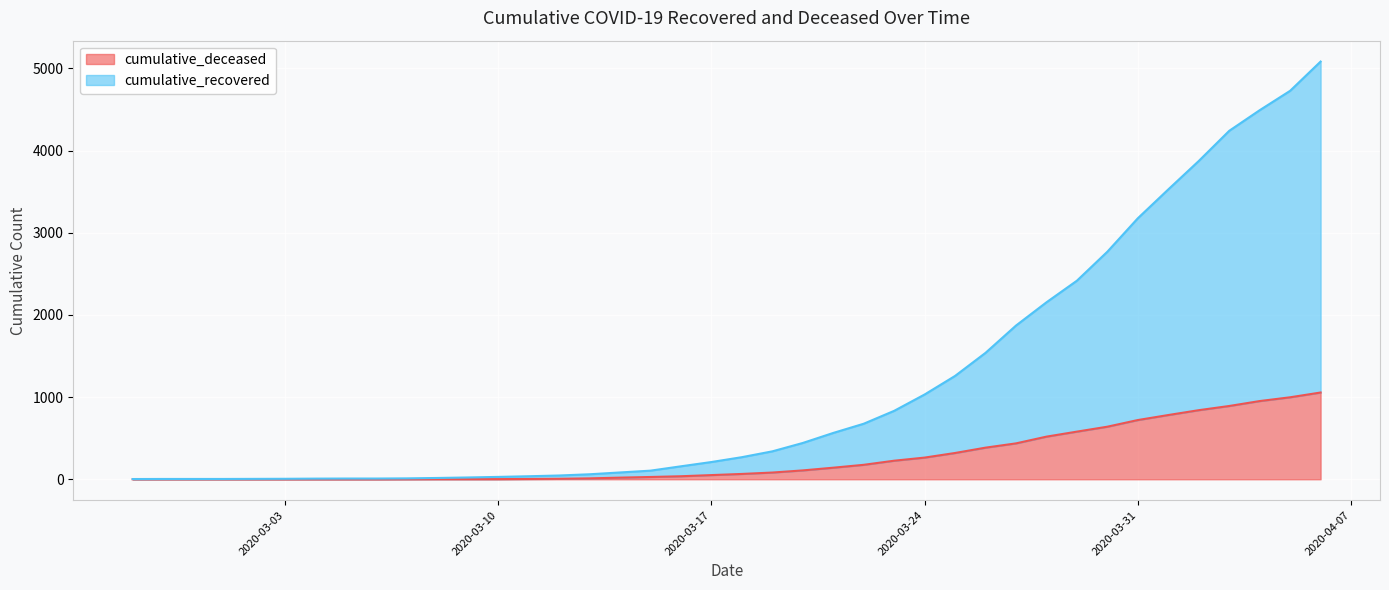

At 2020-03-23, list the series in order from smallest to largest.

cumulative_deceased, cumulative_recovered